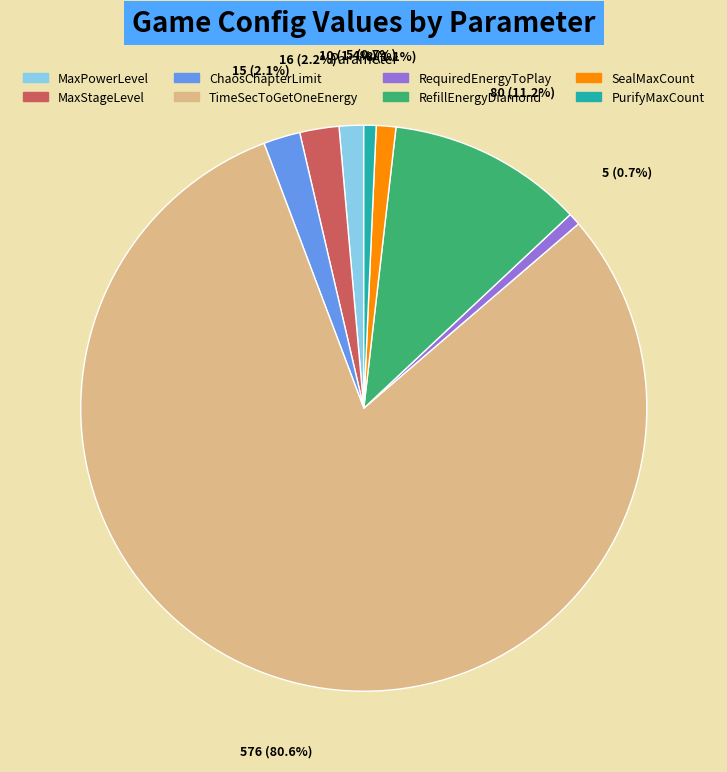

To the nearest percent, what is the average slice percentage?

12%